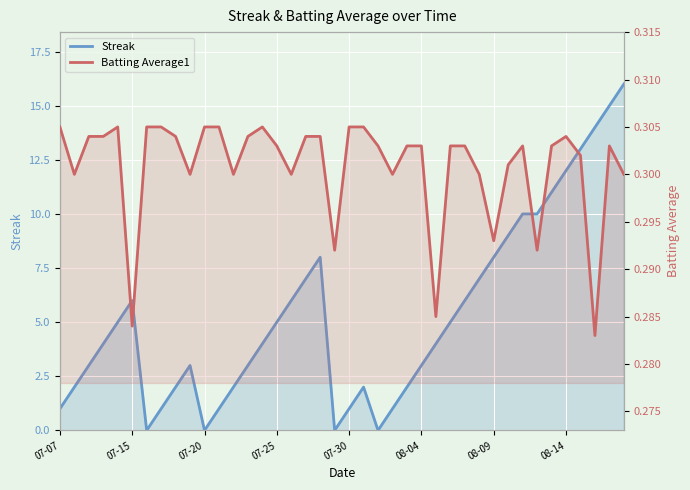

Reading left to right, transcribe all the data shown in this chart.

Streak: 1.0	2.0	3.0	4.0	5.0	6.0	0.0	1.0	2.0	3.0	0.0	1.0	2.0	3.0	4.0	5.0	6.0	7.0	8.0	0.0	1.0	2.0	0.0	1.0	2.0	3.0	4.0	5.0	6.0	7.0	8.0	9.0	10.0	10.0	11.0	12.0	13.0	14.0	15.0	16.0
Batting Average1: 0.3	0.3	0.3	0.3	0.3	0.3	0.3	0.3	0.3	0.3	0.3	0.3	0.3	0.3	0.3	0.3	0.3	0.3	0.3	0.3	0.3	0.3	0.3	0.3	0.3	0.3	0.3	0.3	0.3	0.3	0.3	0.3	0.3	0.3	0.3	0.3	0.3	0.3	0.3	0.3